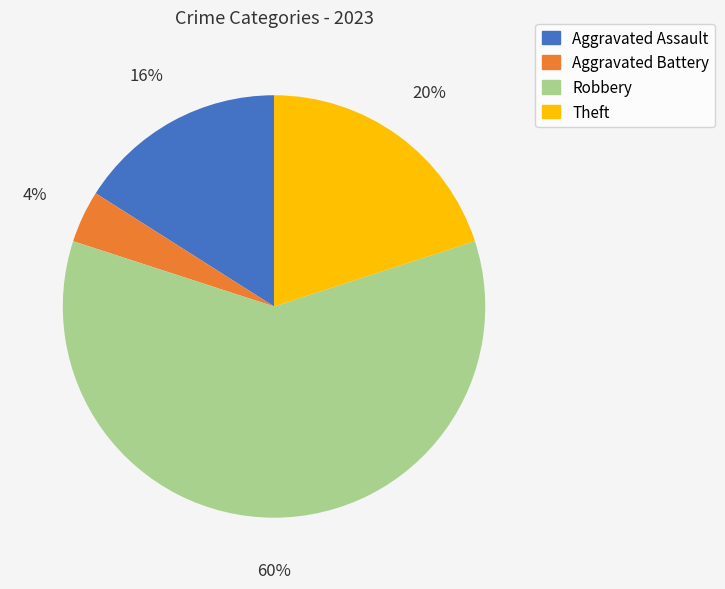

The Aggravated Assault slice represents 16% of the pie. True or false?

True